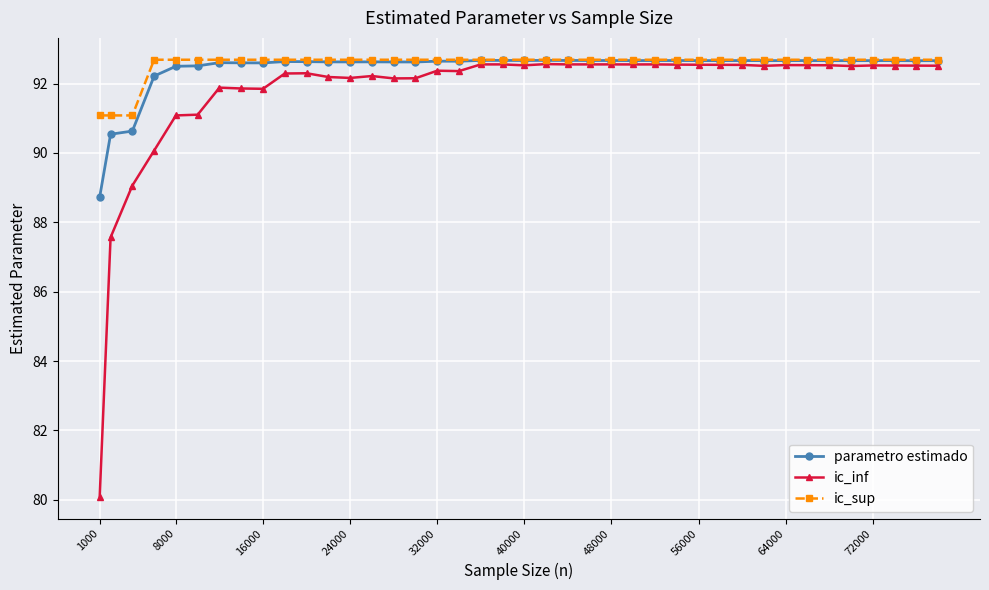

What are all the series names shown in the legend?

parametro estimado, ic_inf, ic_sup